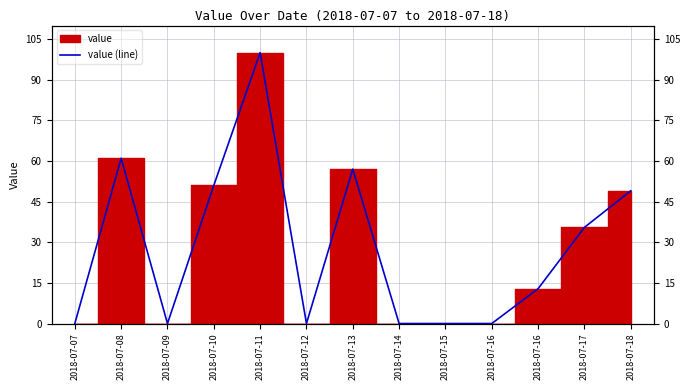

How many lines are shown in the chart?

1